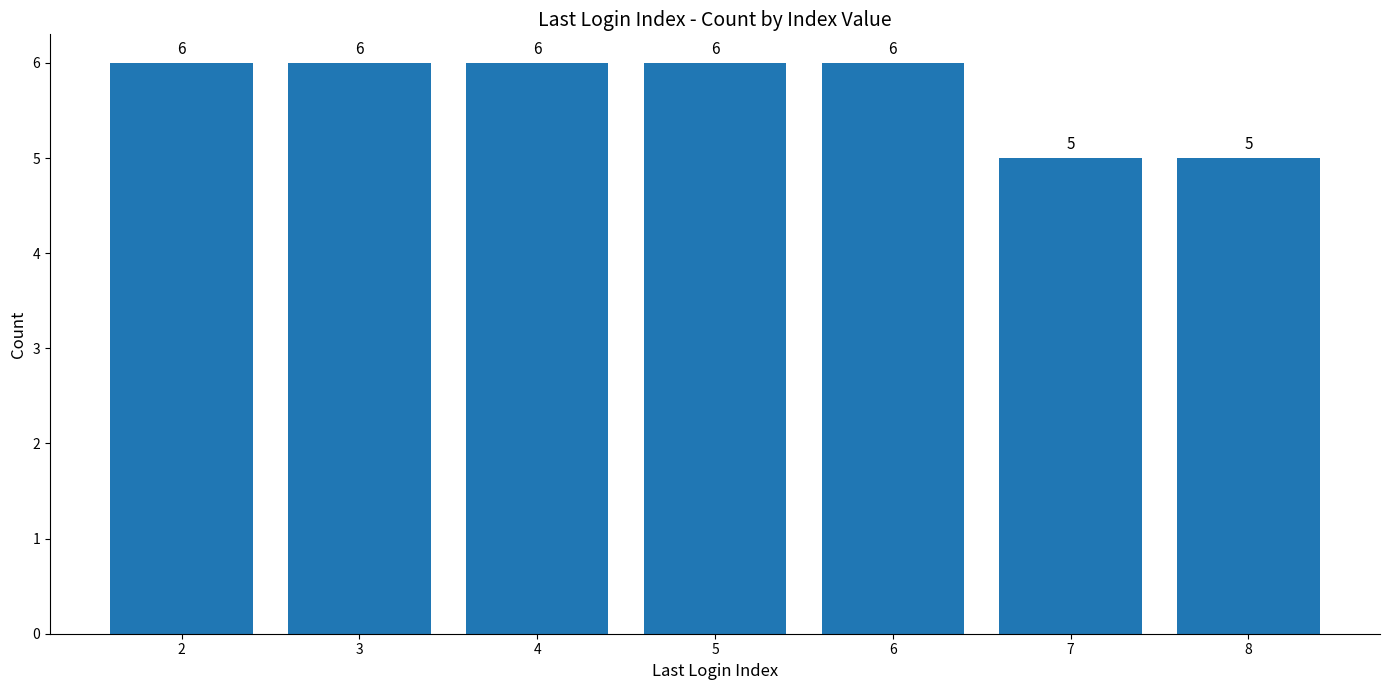

What is the difference between the maximum and minimum values?

1